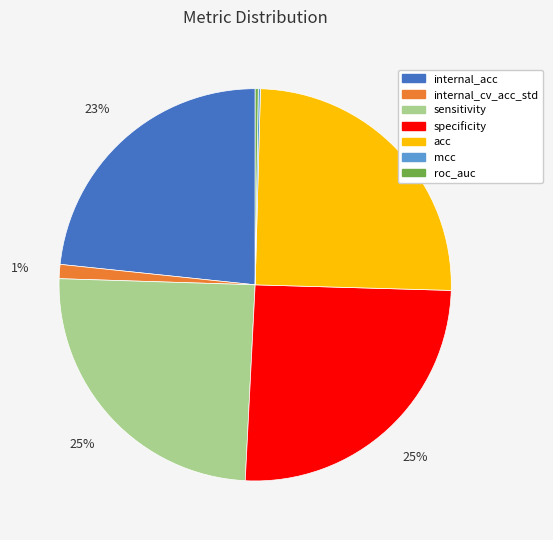

Approximately how many times larger is the value at internal_acc compared to sensitivity?

0.9